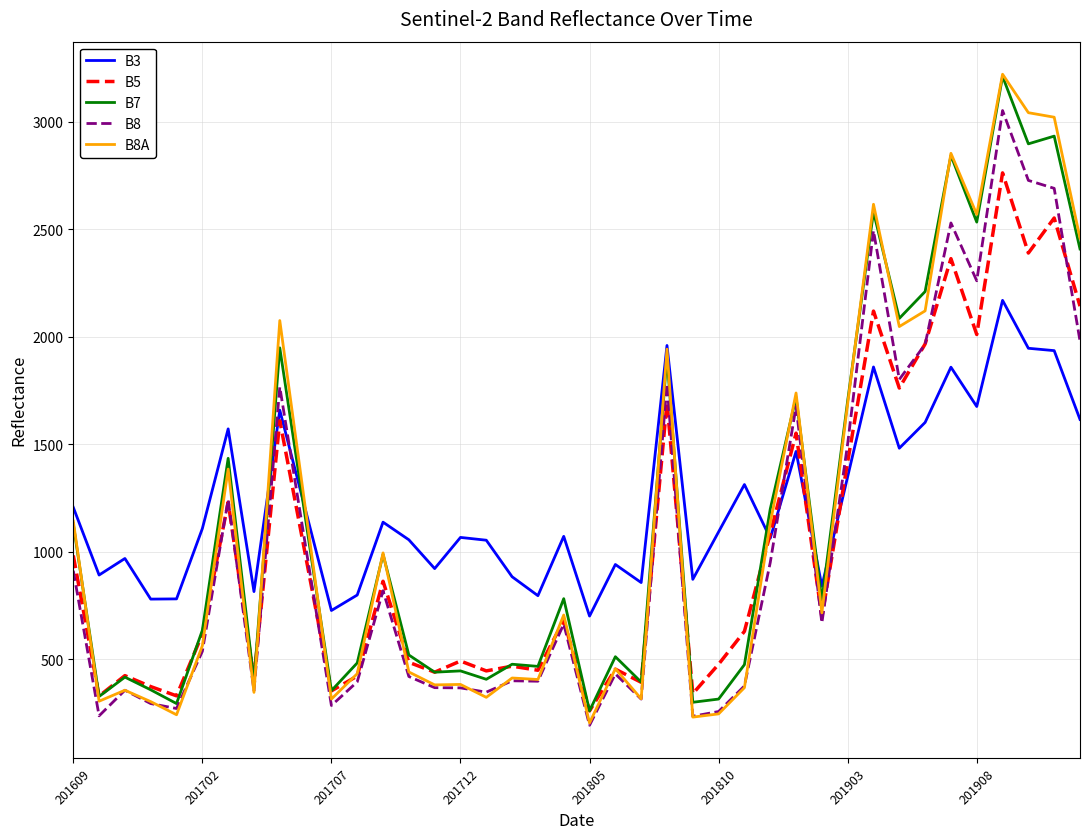

Which series has the widest spread of values?

B8A